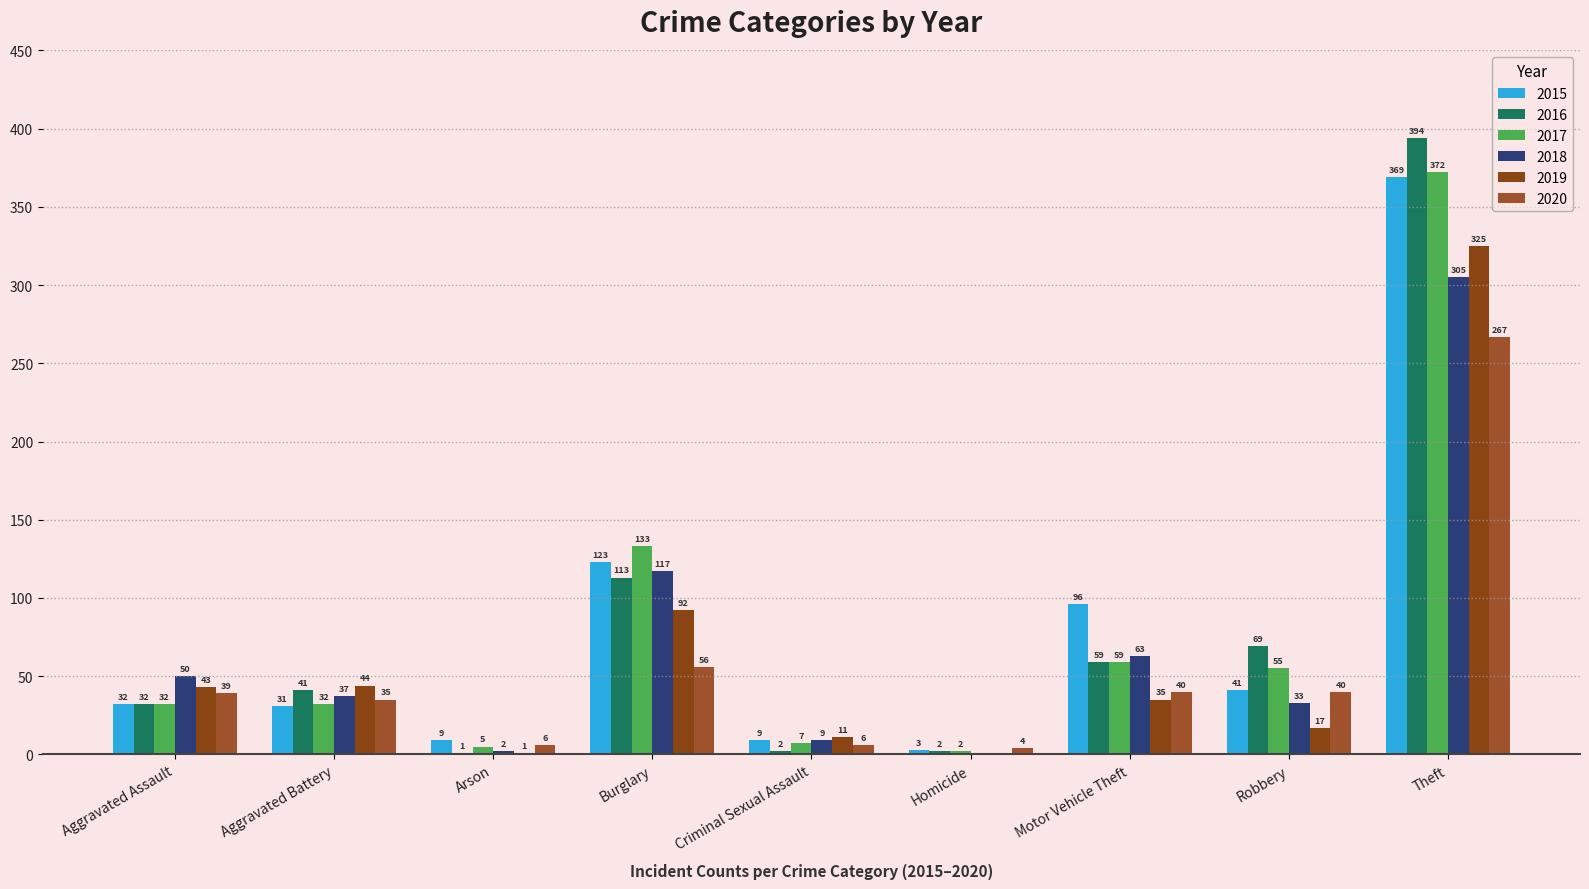

At Motor Vehicle Theft, list the series in order from smallest to largest.

2019, 2020, 2016, 2017, 2018, 2015